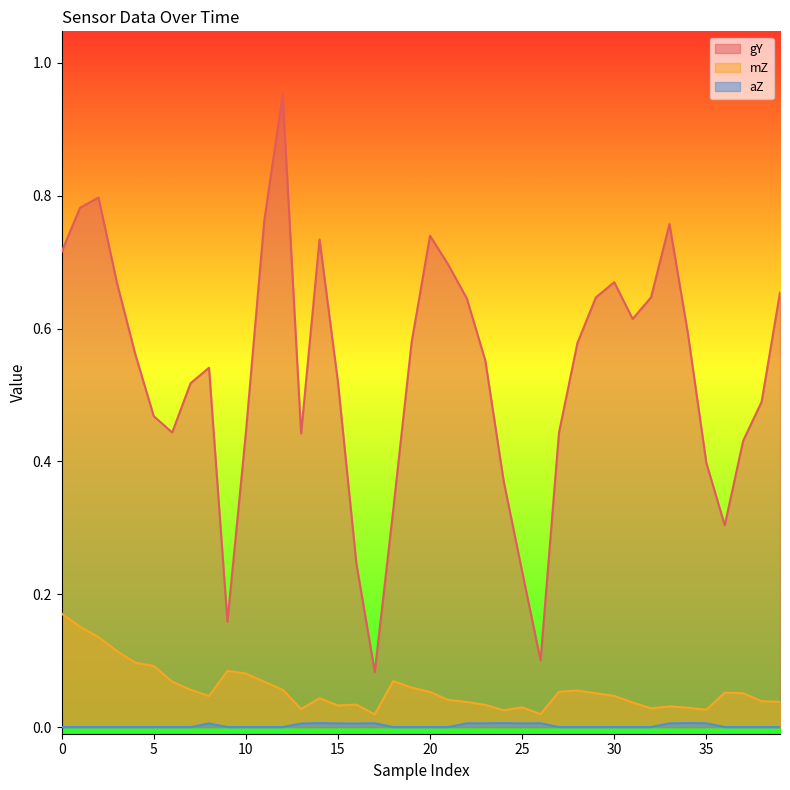

Reading right to left, list all the values displayed in this chart.

gY: 0.7	0.5	0.4	0.3	0.4	0.6	0.8	0.6	0.6	0.7	0.6	0.6	0.4	0.1	0.2	0.4	0.6	0.6	0.7	0.7	0.6	0.3	0.1	0.2	0.5	0.7	0.4	1.0	0.8	0.4	0.2	0.5	0.5	0.4	0.5	0.6	0.7	0.8	0.8	0.7
mZ: 0.0	0.0	0.1	0.1	0.0	0.0	0.0	0.0	0.0	0.0	0.1	0.1	0.1	0.0	0.0	0.0	0.0	0.0	0.0	0.1	0.1	0.1	0.0	0.0	0.0	0.0	0.0	0.1	0.1	0.1	0.1	0.0	0.1	0.1	0.1	0.1	0.1	0.1	0.2	0.2
aZ: 0.0	0.0	0.0	0.0	0.0	0.0	0.0	0.0	0.0	0.0	0.0	0.0	0.0	0.0	0.0	0.0	0.0	0.0	0.0	0.0	0.0	0.0	0.0	0.0	0.0	0.0	0.0	0.0	0.0	0.0	0.0	0.0	0.0	0.0	0.0	0.0	0.0	0.0	0.0	0.0